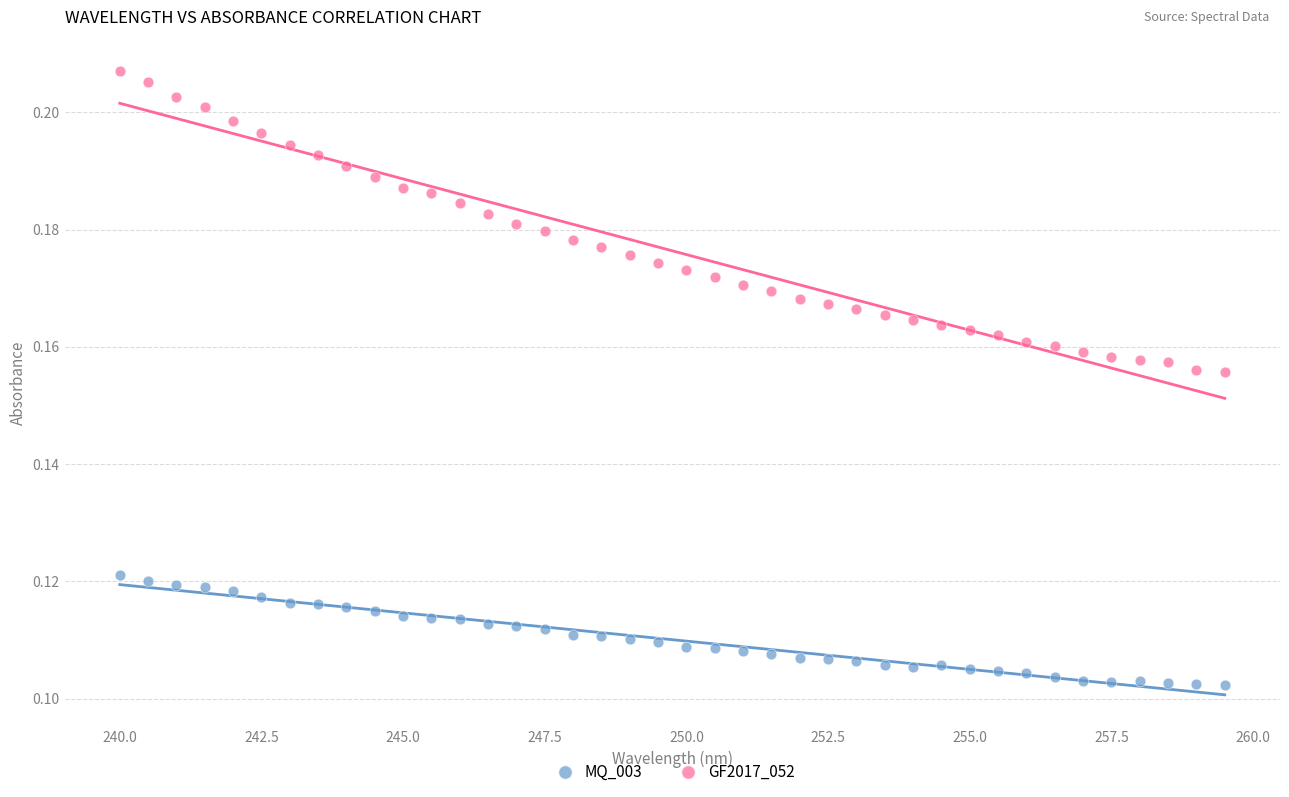

Which series contains the highest Y value?

GF2017_052